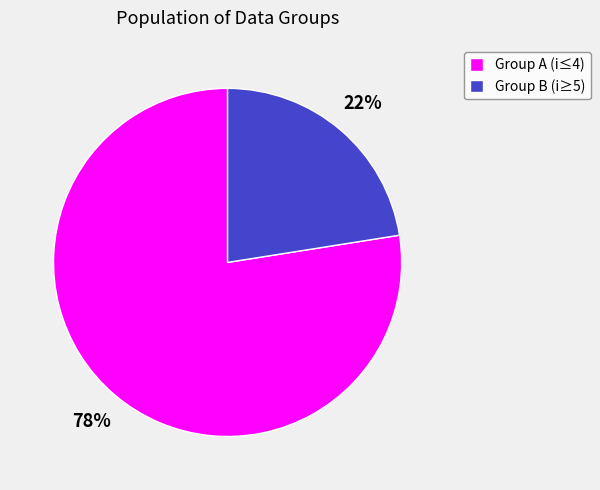

True or false: Group B (i≥5) accounts for 15% of the total.

False